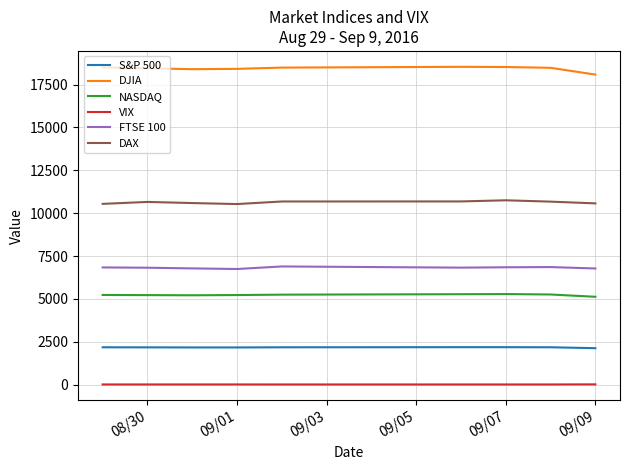

True or false: VIX and DJIA intersect in this chart.

False